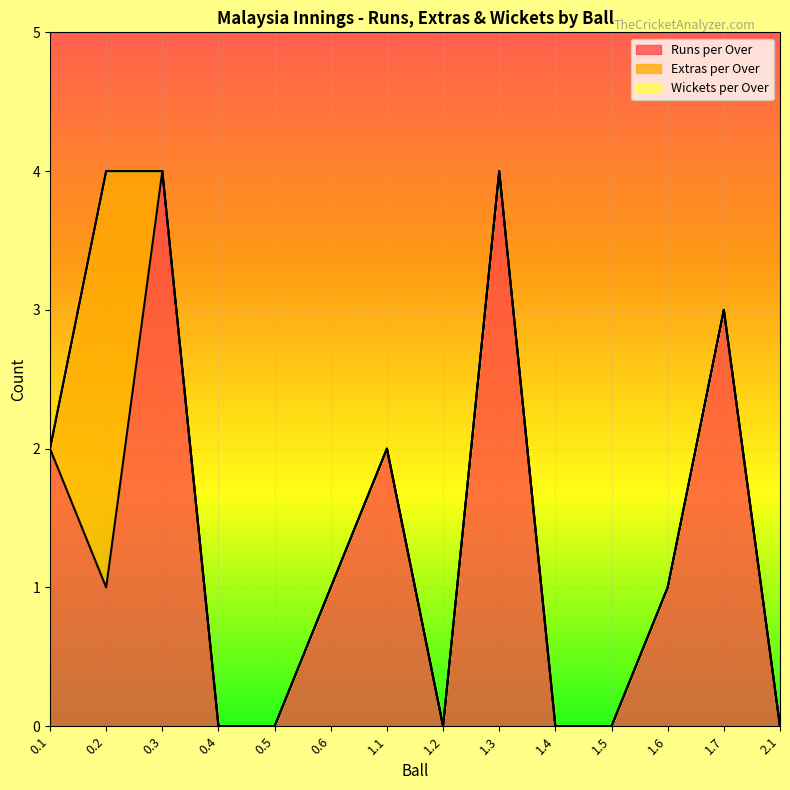

What is the highest value of the Runs per Over series?

4